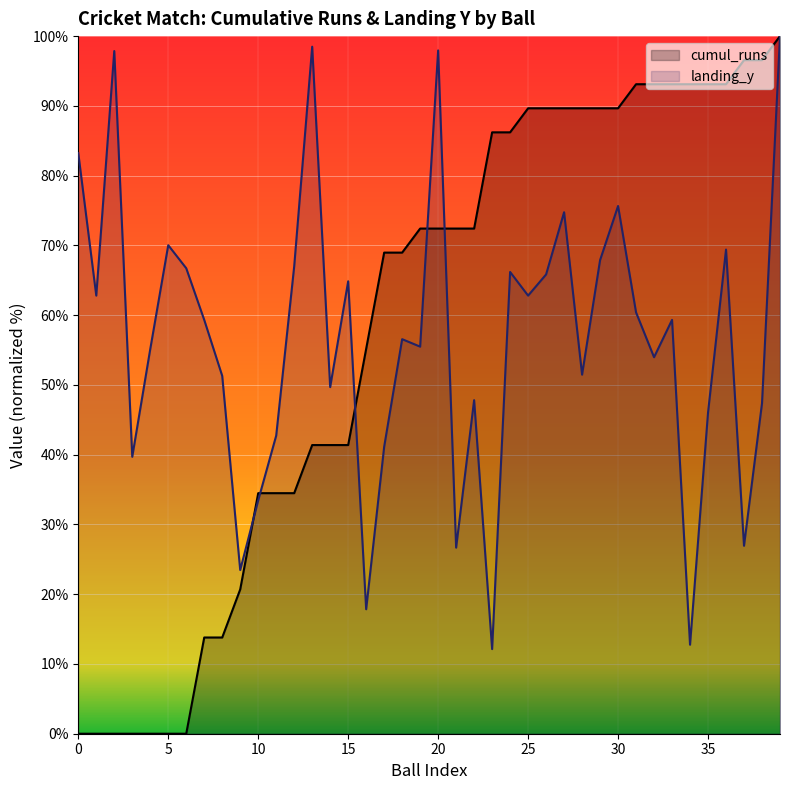

Which category has the highest value in the landing_y series?

39